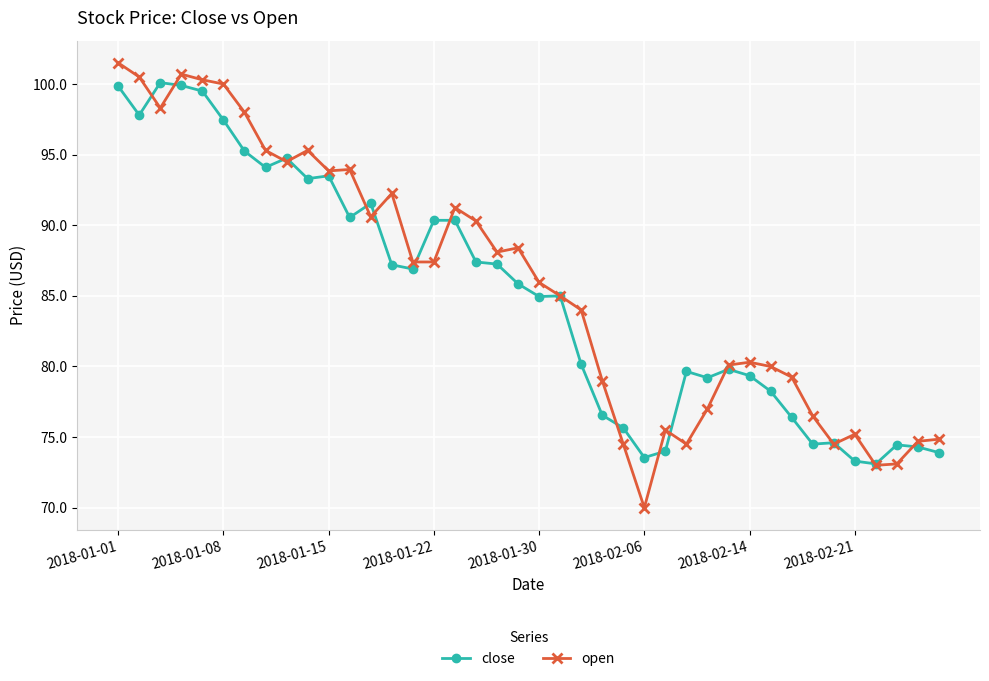

True or false: close has more than 1 points higher than both neighbors.

True